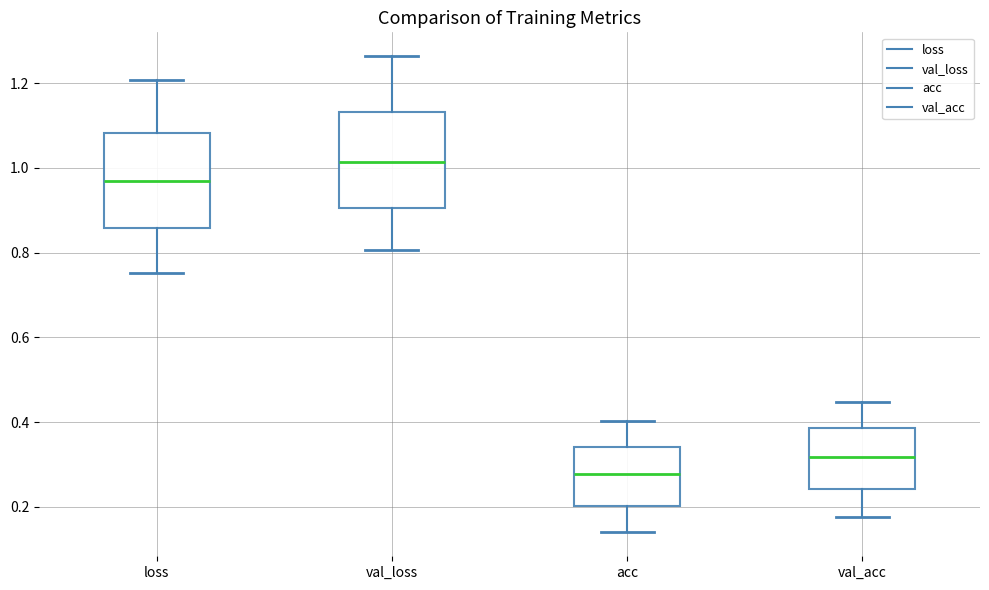

Reading left to right, transcribe this box plot: for each box, give where its median line is, the range the box spans, and where its two whiskers end, as read against the y-axis. The values are not printed on the chart, so give them approximately, as read against the axis.

loss: median 0.96, box 0.86 to 1.08, whiskers 0.76 to 1.20
val_loss: median 1.02, box 0.90 to 1.14, whiskers 0.80 to 1.26
acc: median 0.28, box 0.20 to 0.34, whiskers 0.14 to 0.40
val_acc: median 0.32, box 0.24 to 0.38, whiskers 0.18 to 0.44